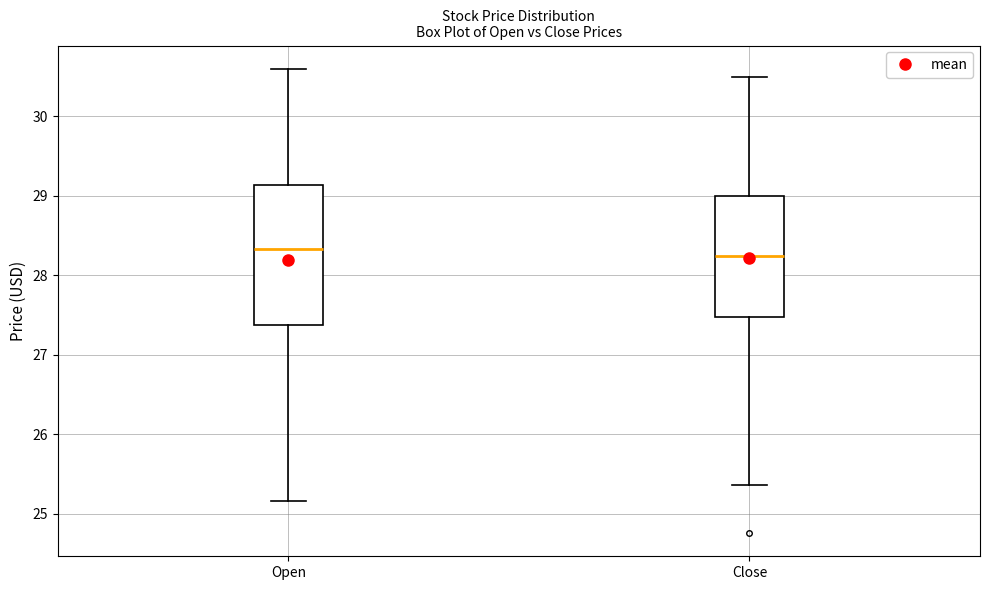

Where does the median line of the box for Close sit on the y-axis? The values are not printed on the chart, so give them approximately, as read against the axis.

28.3